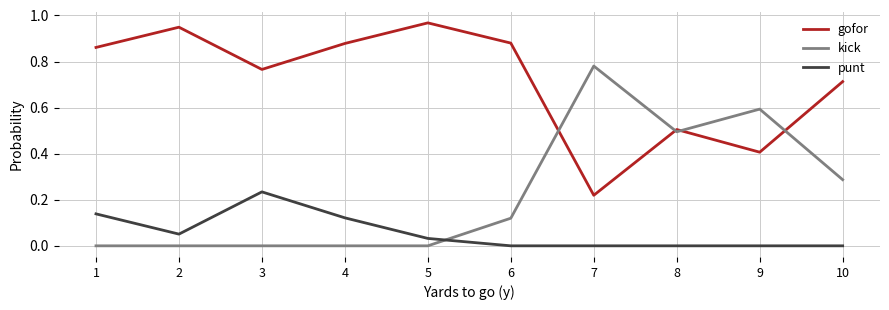

Is it true that gofor equals 0.2 at 9?

False